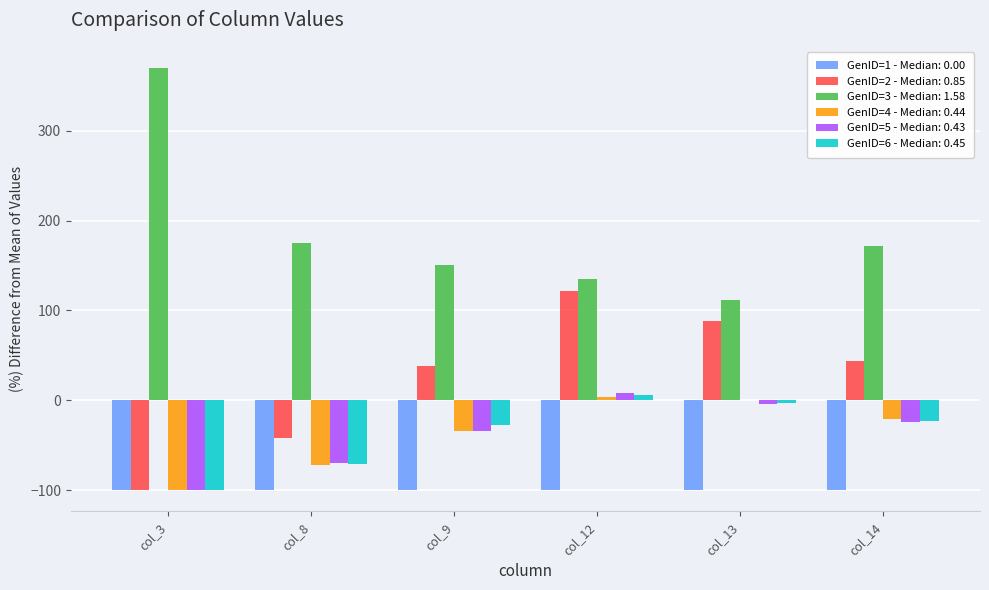

What is the total value across all series at col_8?

-180.3